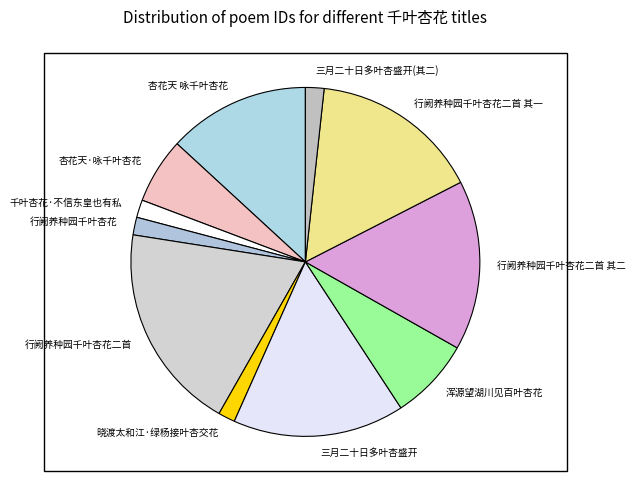

Is 行阙养种园千叶杏花二首 其一 the majority of the pie?

No